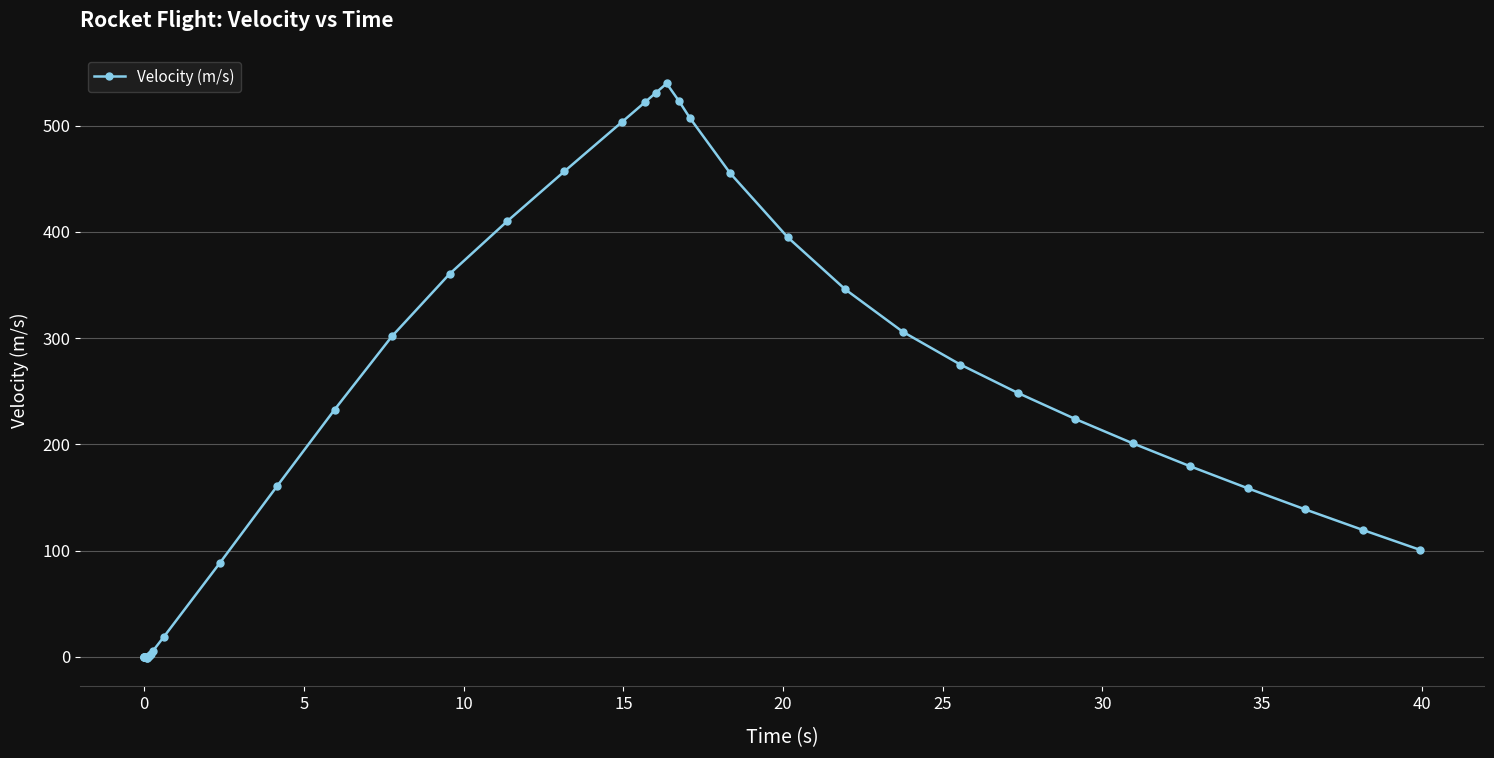

How many data points does each series have?

40